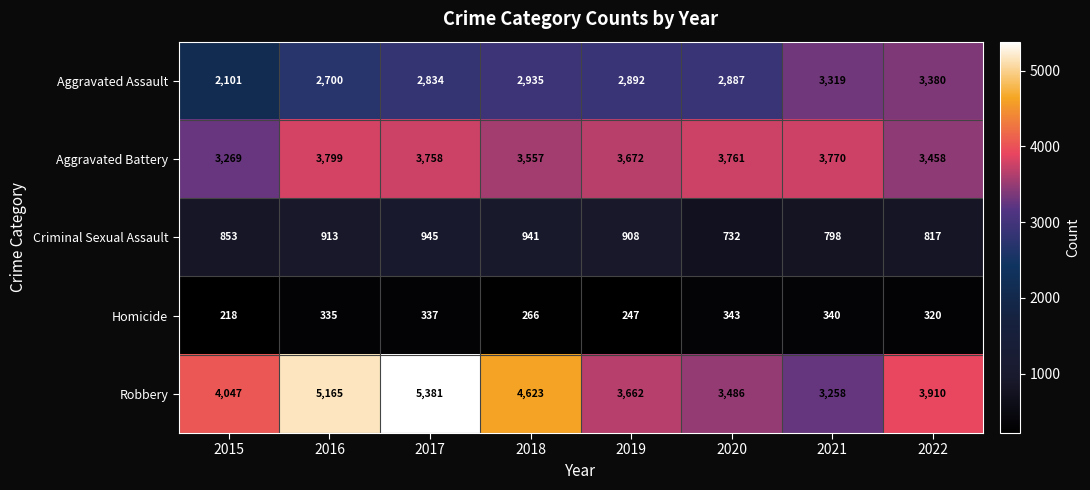

What is the difference between the highest and lowest values at 2019?

3425